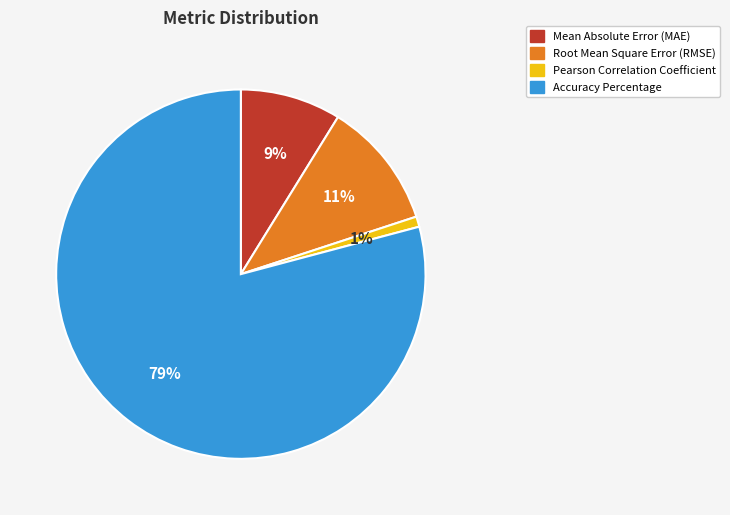

Which slice represents more than half of the pie?

Accuracy Percentage